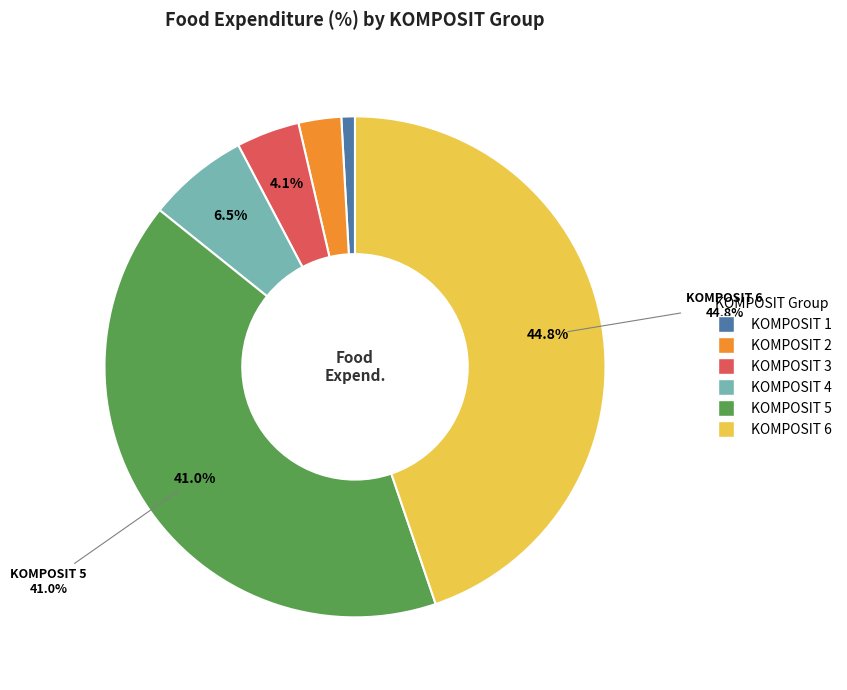

What is the smallest slice in the pie chart?

KOMPOSIT 1